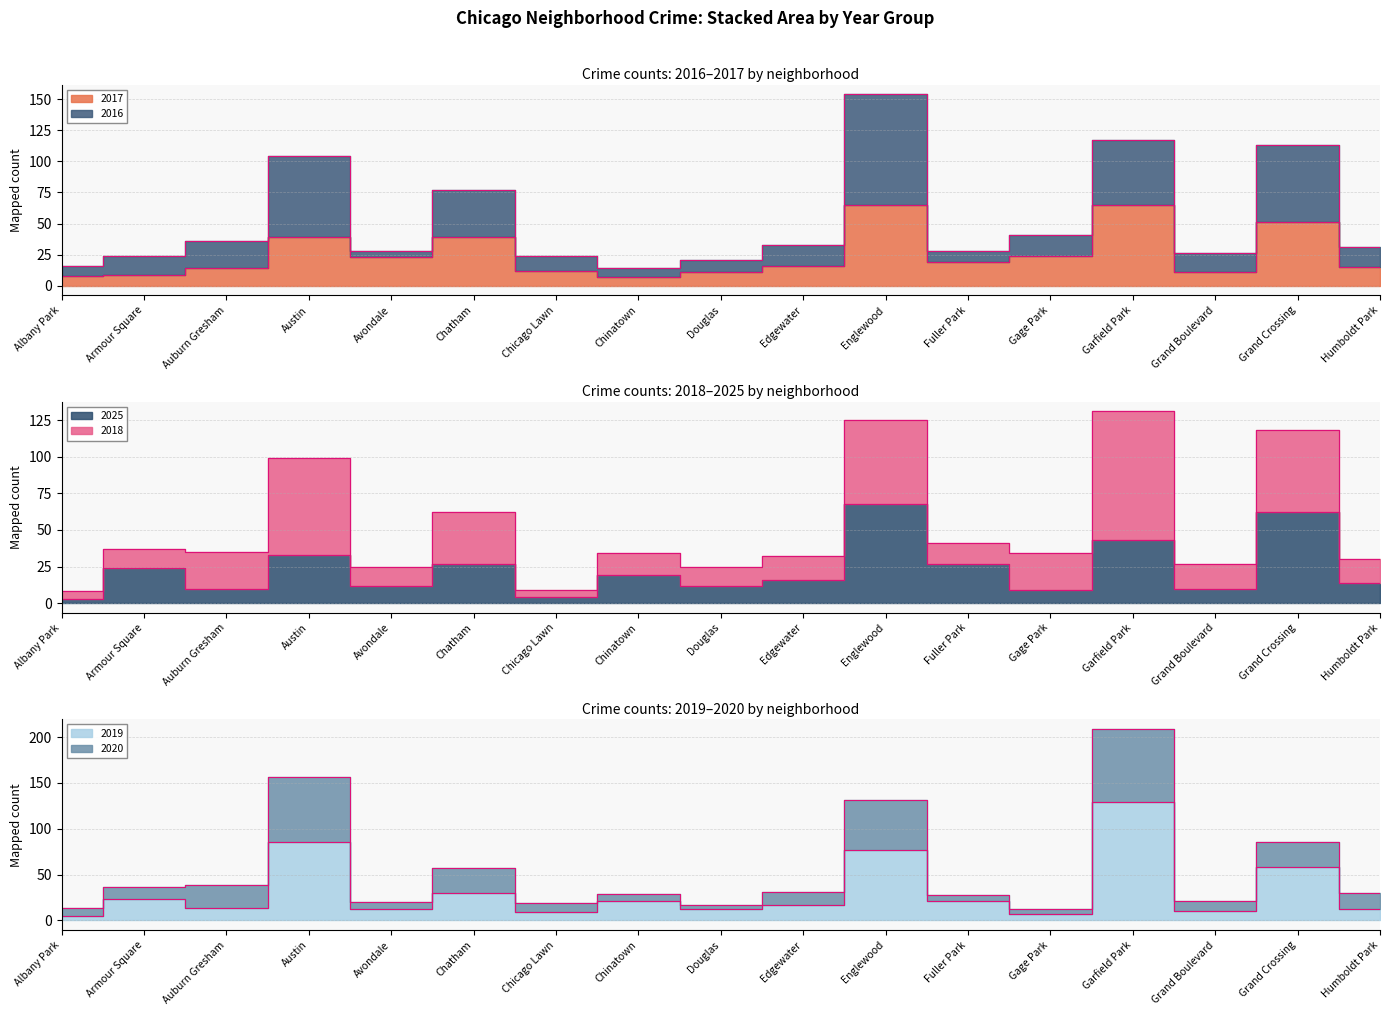

What is the difference between the maximum and minimum values in the 2020 series?

197